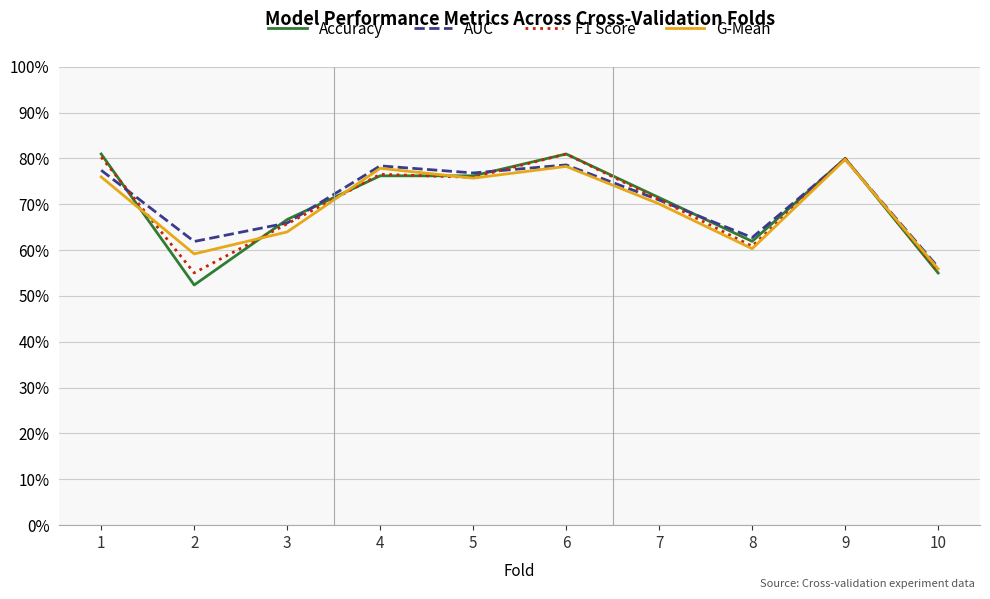

What are all the series names shown in the legend?

Accuracy, AUC, F1 Score, G-Mean